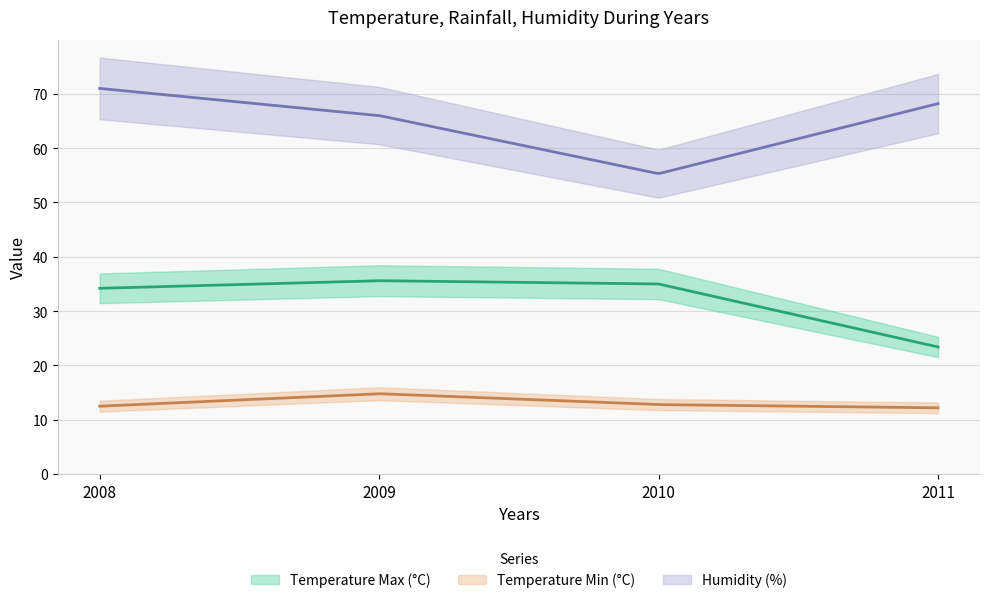

List the series in order of their peak value, highest first.

Humidity (%), Temperature Max (°C), Temperature Min (°C)